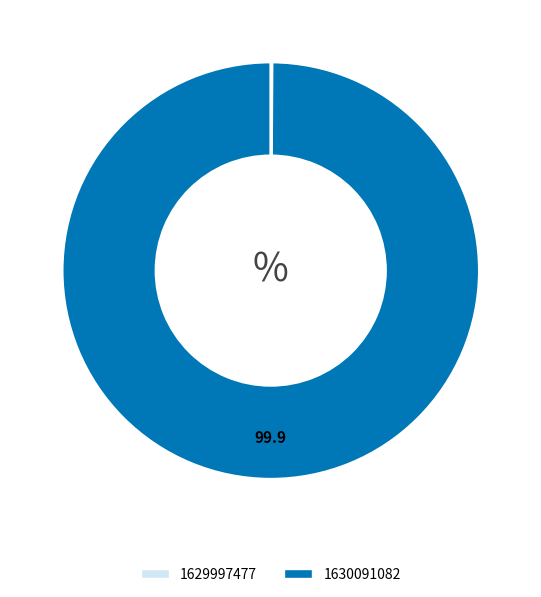

Is it true that 1630091082 is 100% of the pie?

True